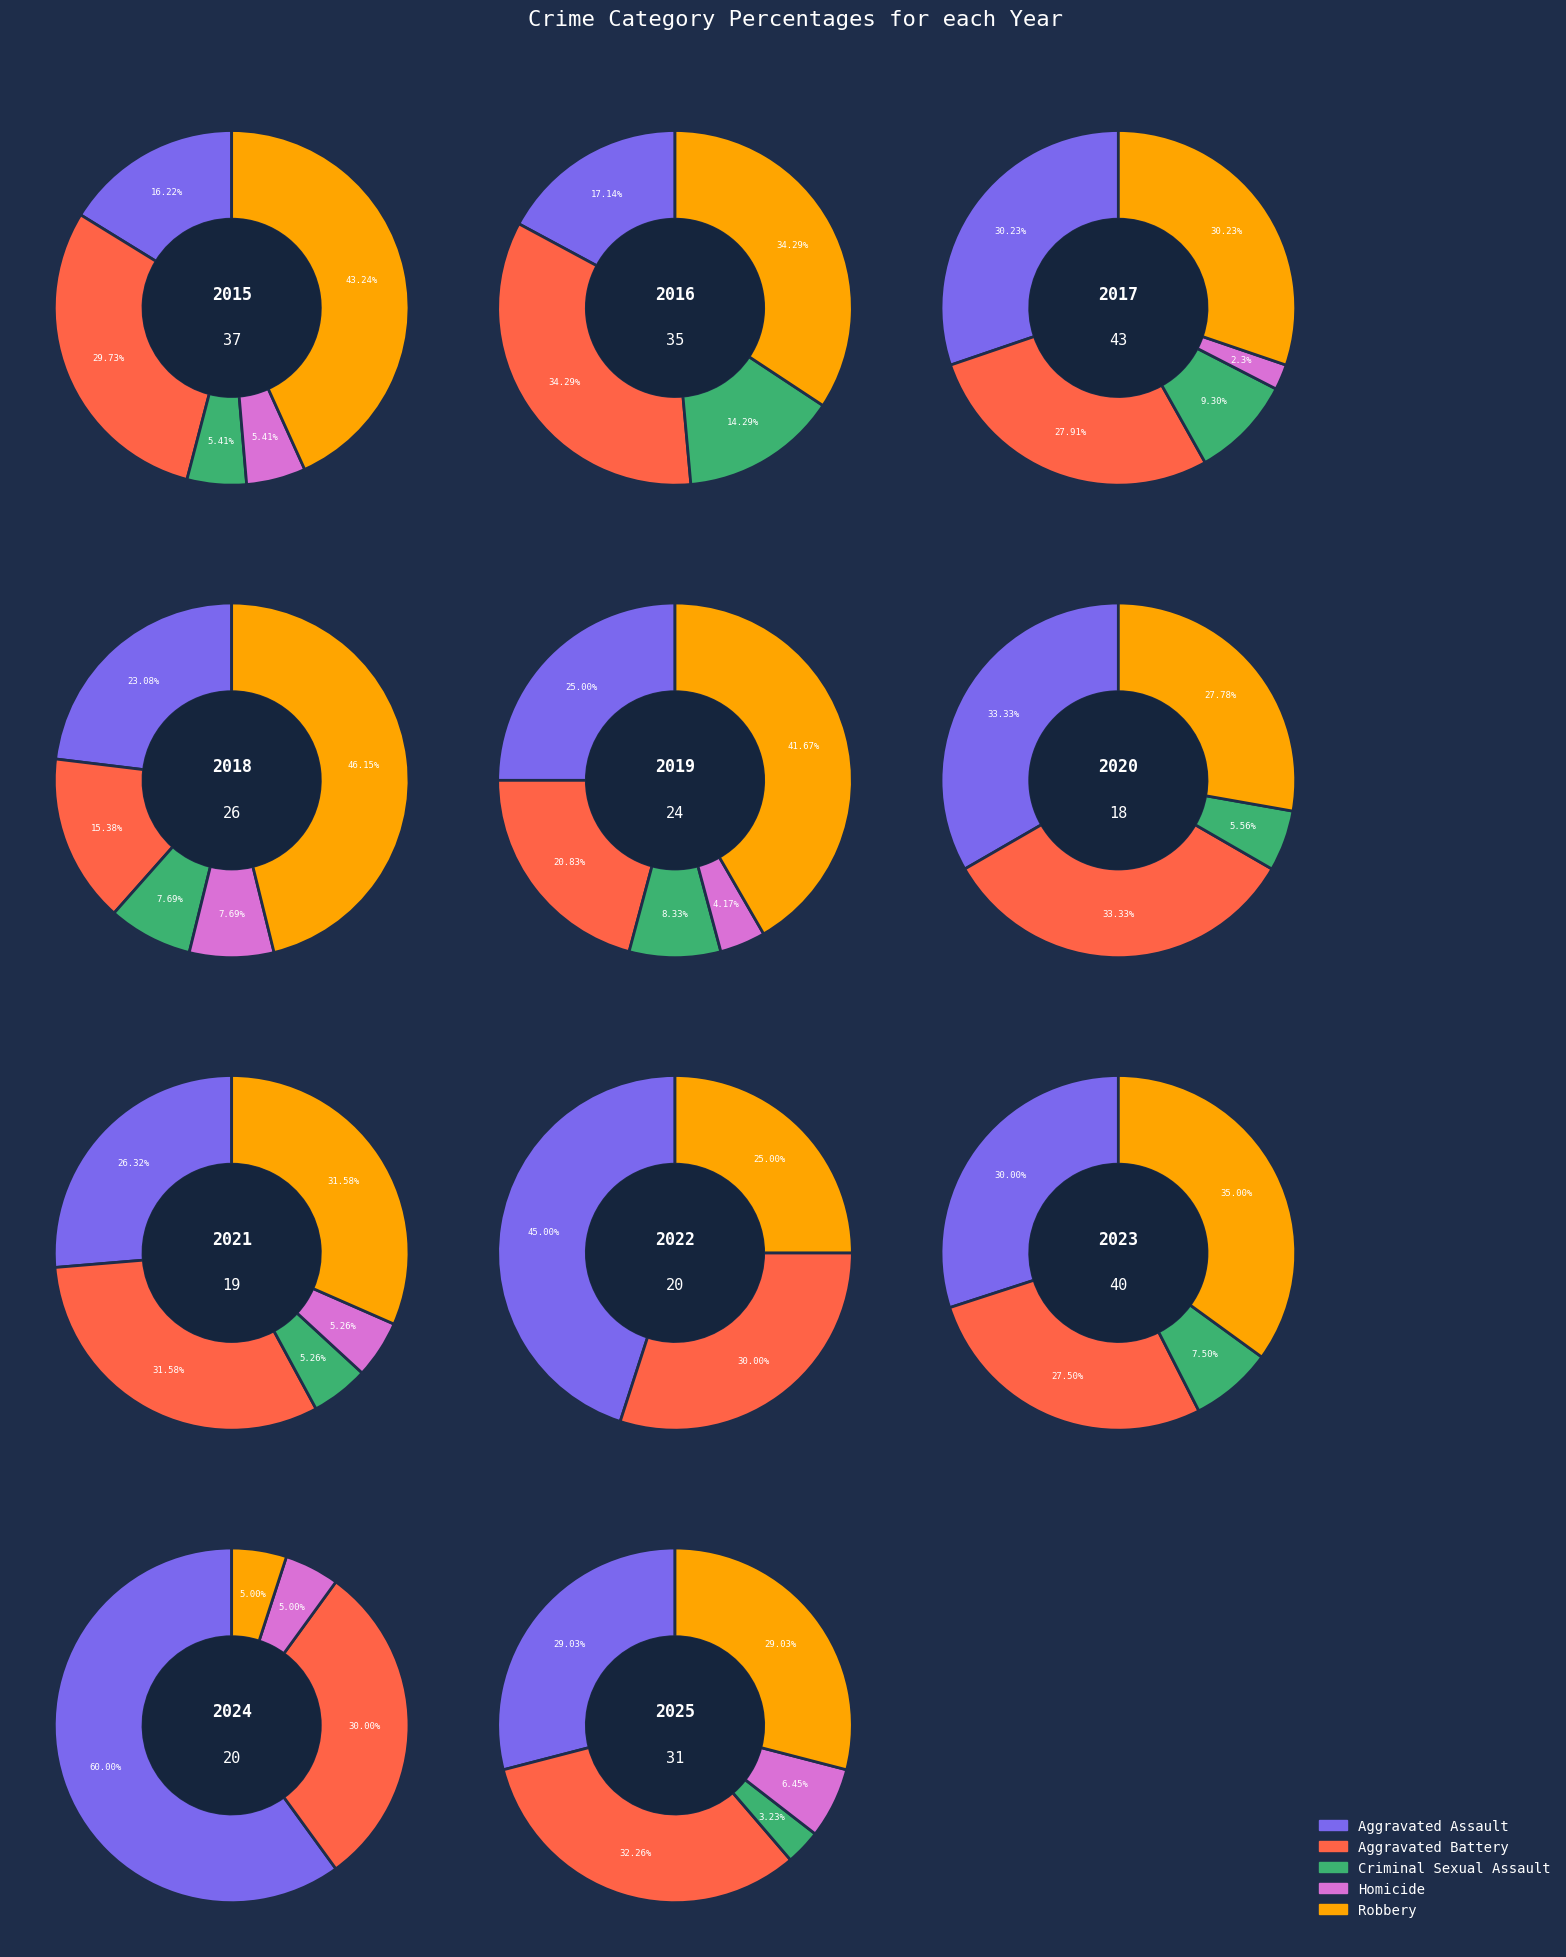

Does 2 represent more than half of the total?

No